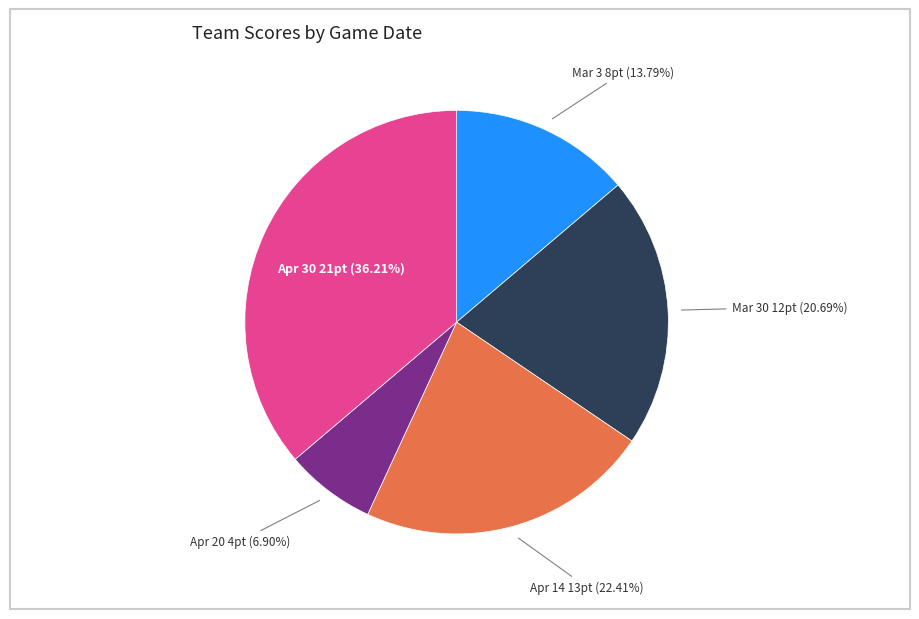

Combined, do Apr 20 4pt (6.90%) and Apr 14 13pt (22.41%) account for over 50%?

No